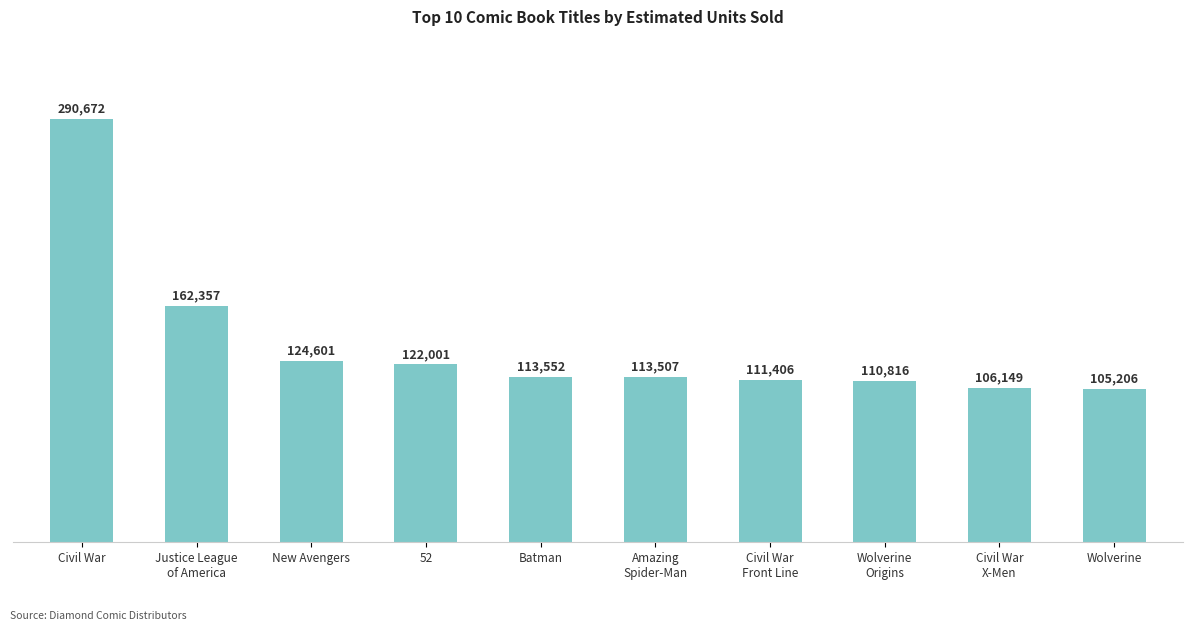

The value at Amazing
Spider-Man is 113507. True or false?

True